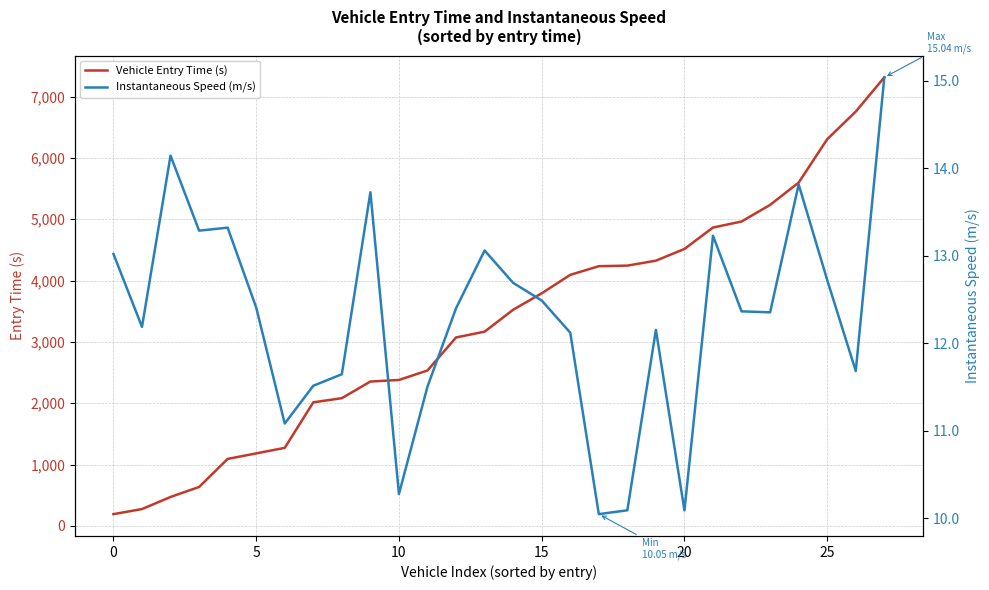

How many distinct data groups are displayed?

2